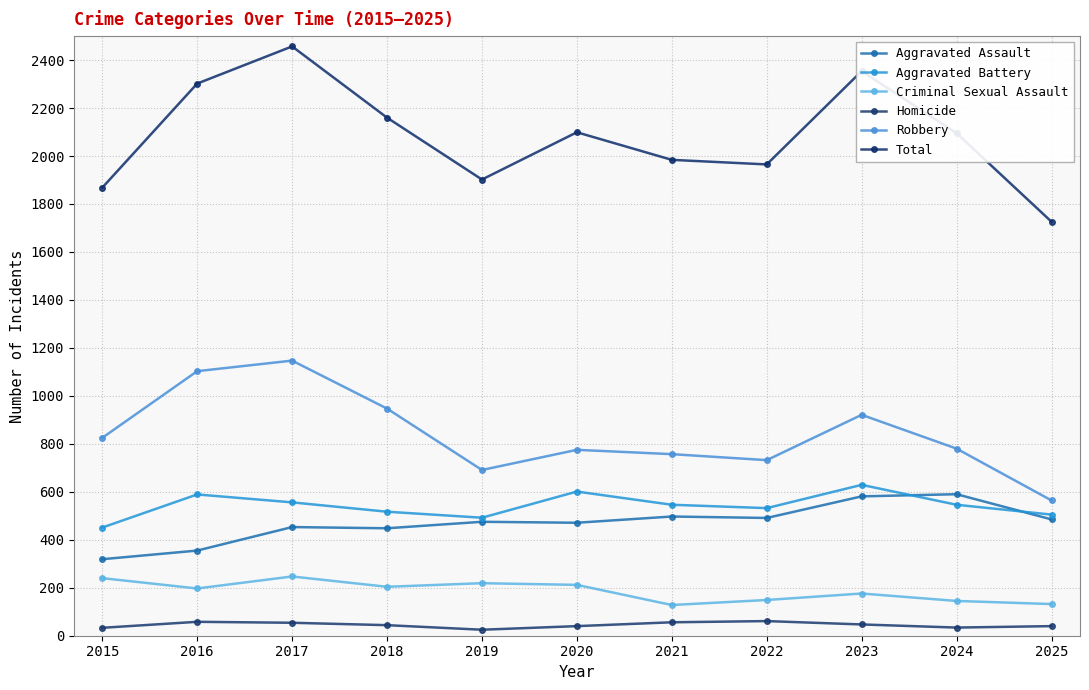

List the labels in order of Criminal Sexual Assault value, largest first.

2017, 2015, 2019, 2020, 2018, 2016, 2023, 2022, 2024, 2025, 2021